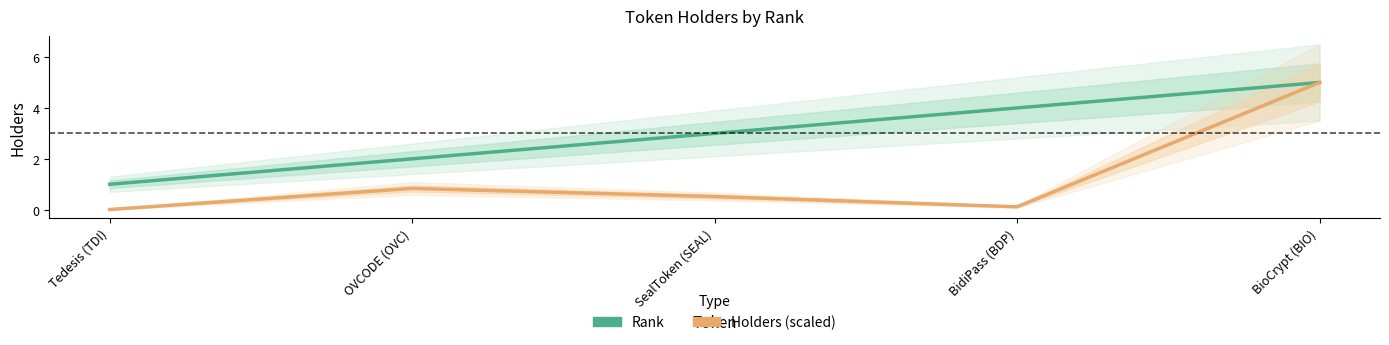

True or false: Holders (scaled) and Rank cross at least once.

False